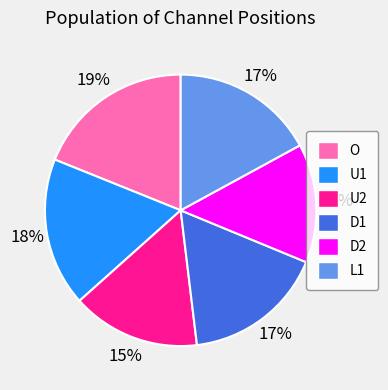

To the nearest percent, what is the difference between the D2 and O slice percentages?

5%